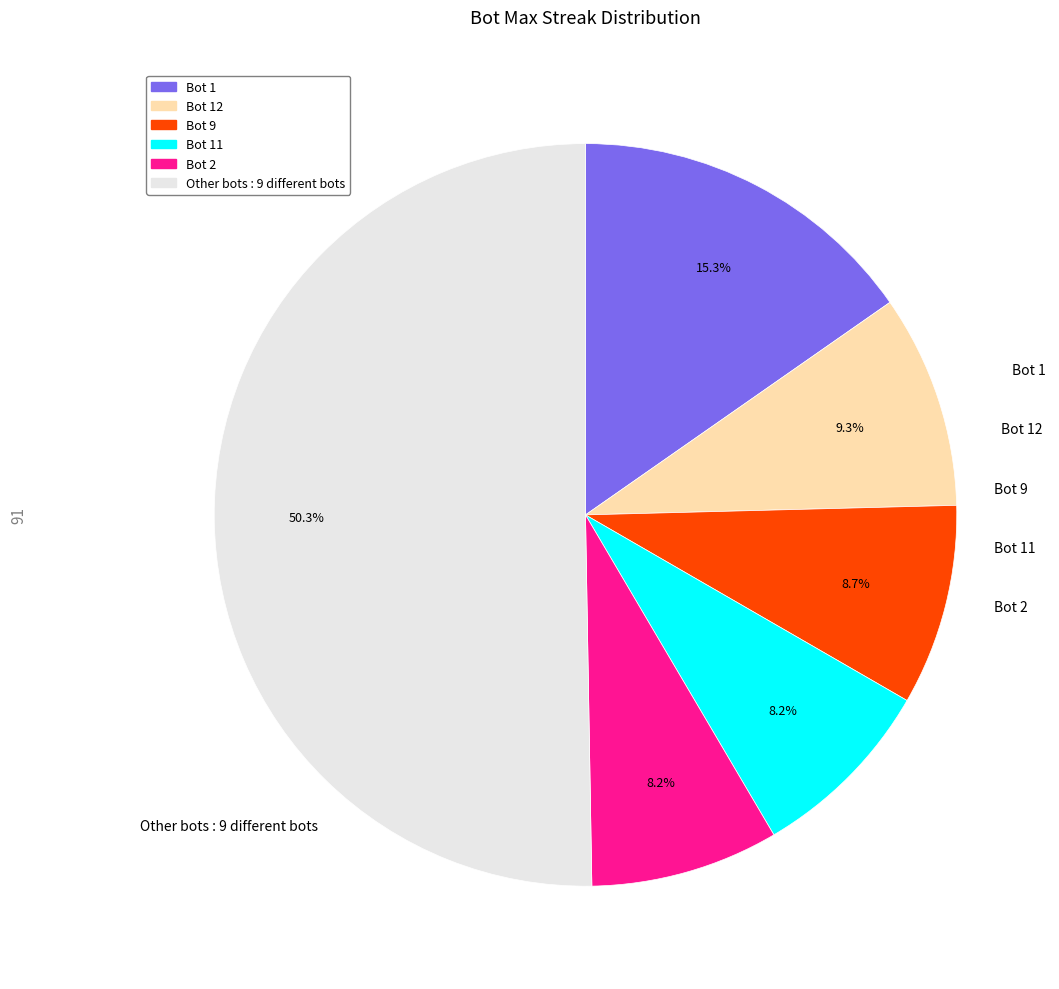

How many segments does this pie chart have?

6